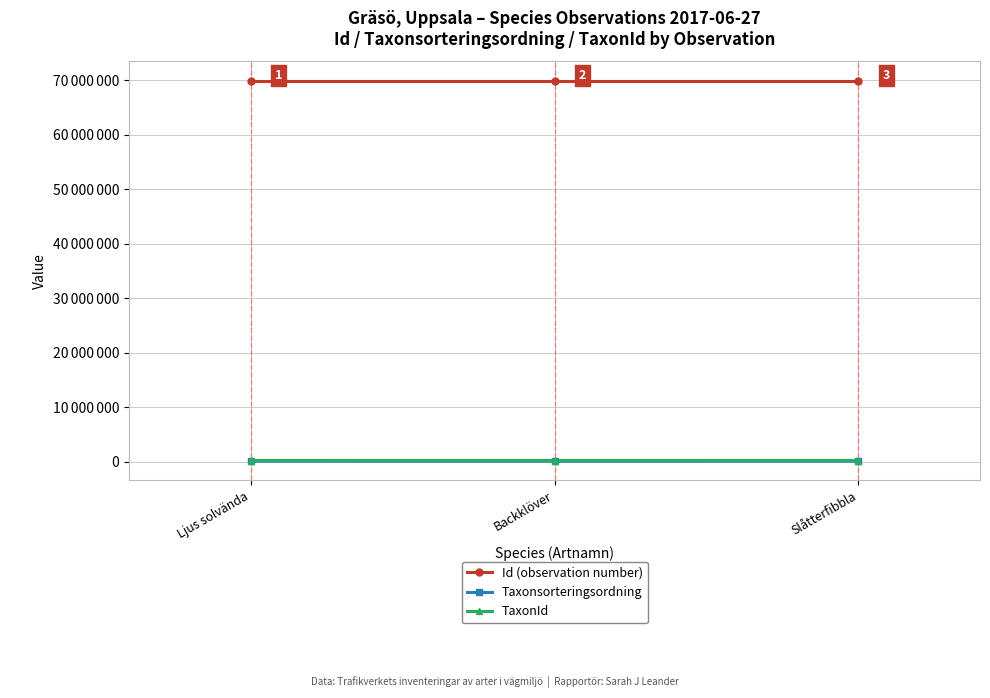

What is the sum of the TaxonId values at Ljus solvända and Backklöver?

445749